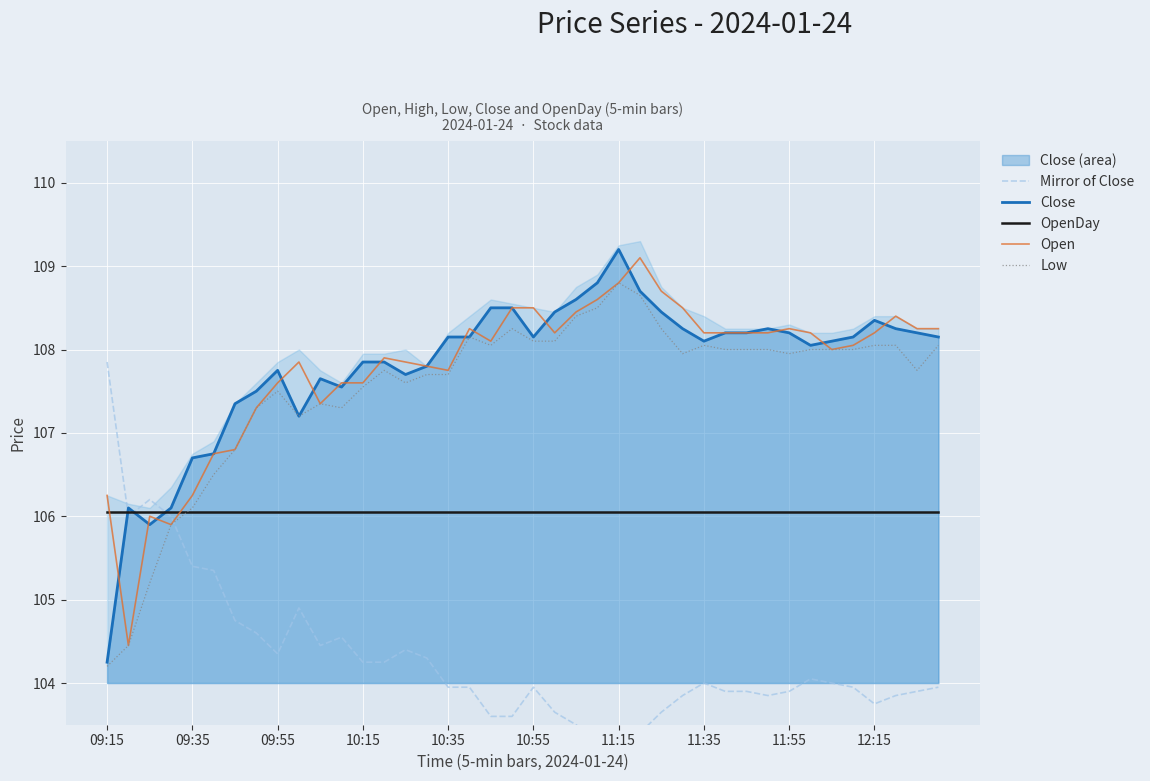

Reading right to left, transcribe all the data shown in this chart.

Mirror of Close: 103.9	103.9	103.8	103.8	103.9	104.0	104.0	103.9	103.8	103.9	103.9	104.0	103.8	103.6	103.4	102.9	103.3	103.5	103.6	103.9	103.6	103.6	103.9	103.9	104.3	104.4	104.2	104.2	104.5	104.4	104.9	104.3	104.6	104.8	105.3	105.4	106.0	106.2	106.0	107.8
Close: 108.2	108.2	108.2	108.3	108.2	108.1	108.0	108.2	108.2	108.2	108.2	108.1	108.2	108.5	108.7	109.2	108.8	108.6	108.5	108.2	108.5	108.5	108.2	108.2	107.8	107.7	107.8	107.8	107.5	107.7	107.2	107.8	107.5	107.3	106.8	106.7	106.1	105.9	106.1	104.2
OpenDay: 106.0	106.0	106.0	106.0	106.0	106.0	106.0	106.0	106.0	106.0	106.0	106.0	106.0	106.0	106.0	106.0	106.0	106.0	106.0	106.0	106.0	106.0	106.0	106.0	106.0	106.0	106.0	106.0	106.0	106.0	106.0	106.0	106.0	106.0	106.0	106.0	106.0	106.0	106.0	106.0
Open: 108.2	108.2	108.4	108.2	108.0	108.0	108.2	108.2	108.2	108.2	108.2	108.2	108.5	108.7	109.1	108.8	108.6	108.5	108.2	108.5	108.5	108.1	108.2	107.8	107.8	107.8	107.9	107.6	107.6	107.3	107.8	107.6	107.3	106.8	106.8	106.2	105.9	106.0	104.5	106.2
Low: 108.0	107.8	108.0	108.0	108.0	108.0	108.0	108.0	108.0	108.0	108.0	108.0	108.0	108.2	108.7	108.8	108.5	108.4	108.1	108.1	108.2	108.0	108.2	107.7	107.7	107.6	107.8	107.5	107.3	107.3	107.2	107.5	107.3	106.8	106.5	106.1	105.9	105.2	104.5	104.2